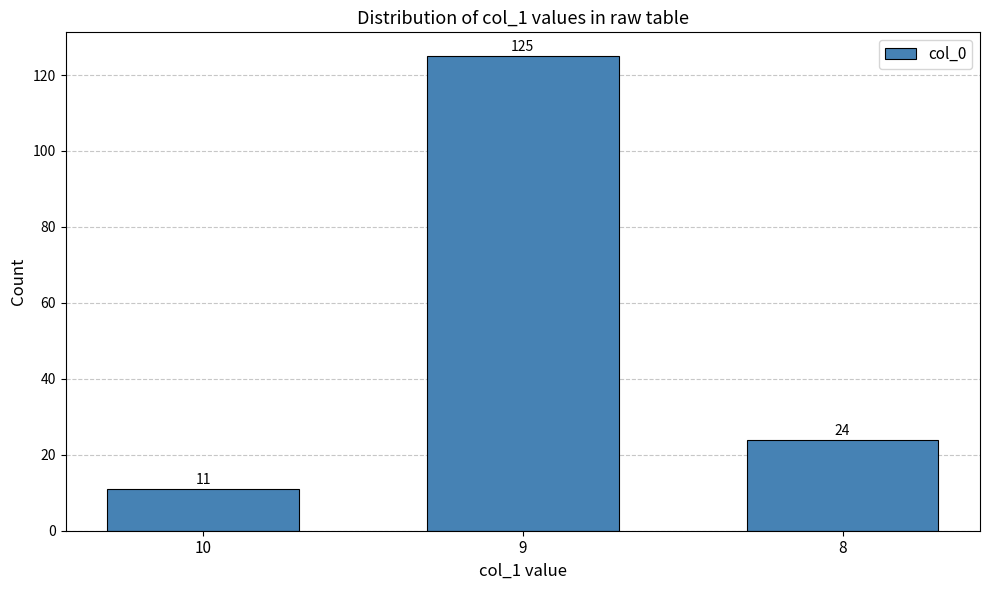

How many bars are there in total?

3